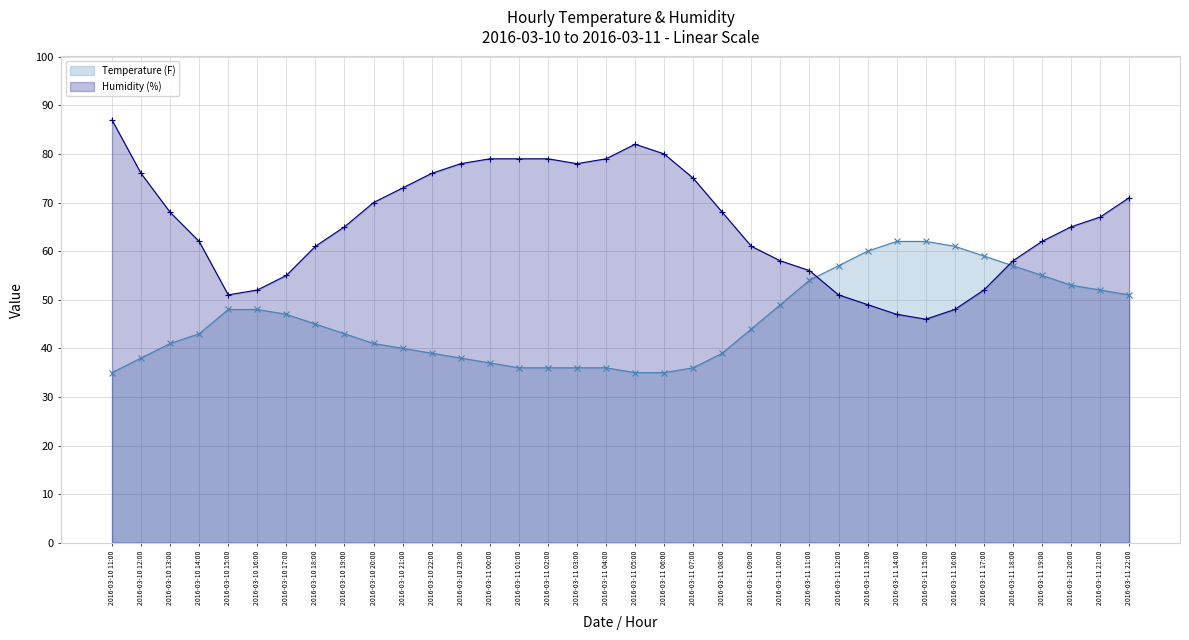

The Temperature (F) series shows 61 at 2016-03-11 05:00. True or false?

False